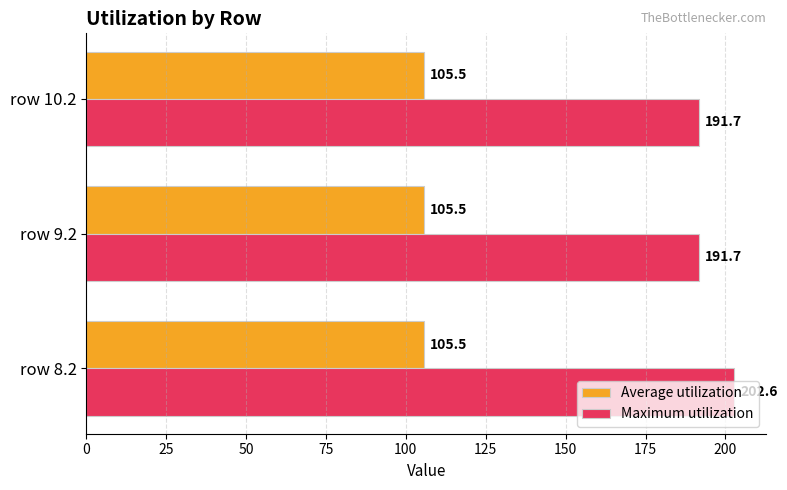

What are all the series names shown in the legend?

Average utilization, Maximum utilization